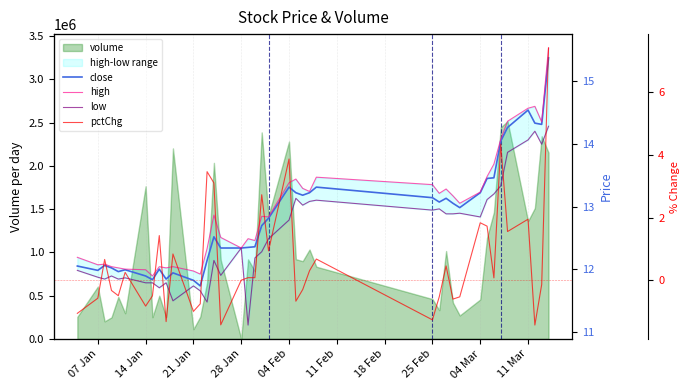

True or false: low and close cross at least once.

False